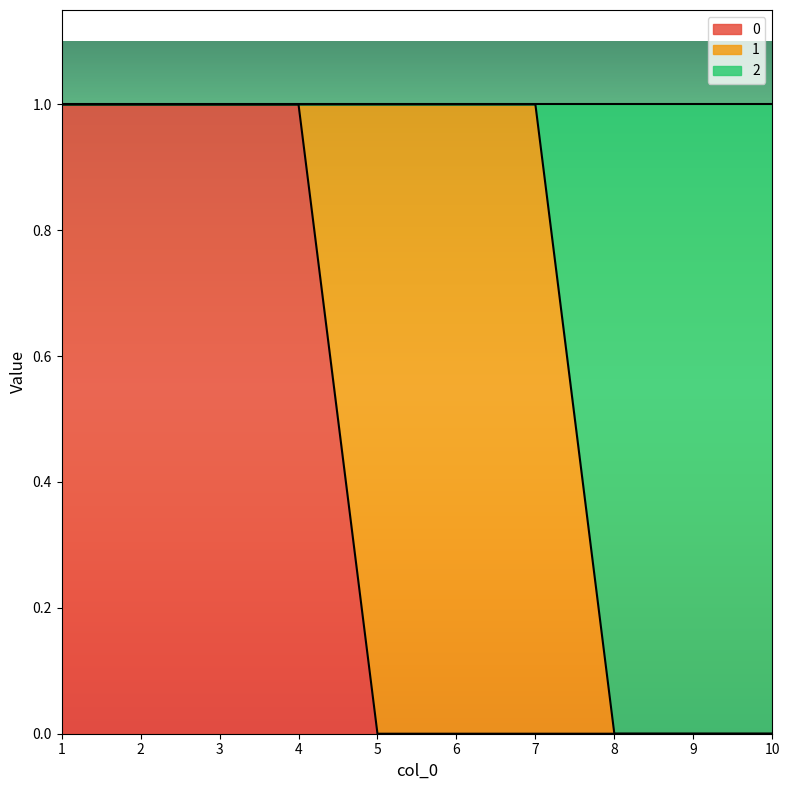

The value of 0 at 1 is 1. True or false?

True